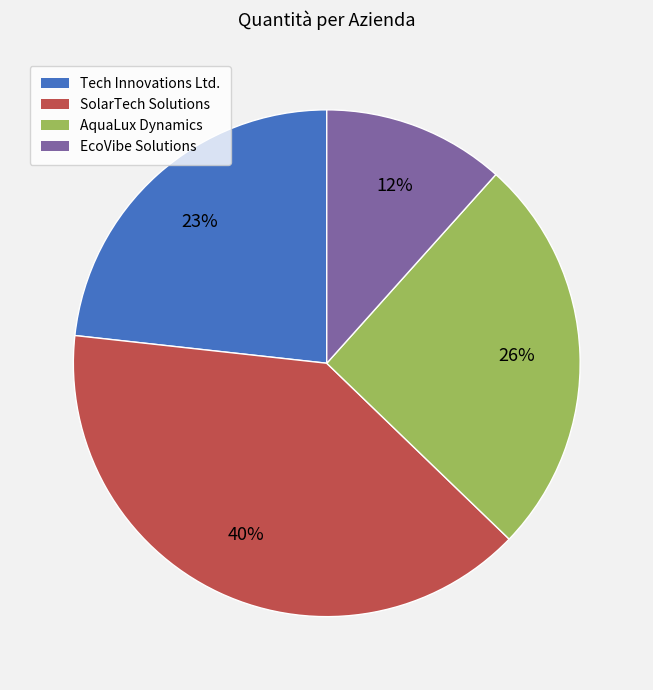

What is the ratio of the value at EcoVibe Solutions to the value at AquaLux Dynamics?

0.5